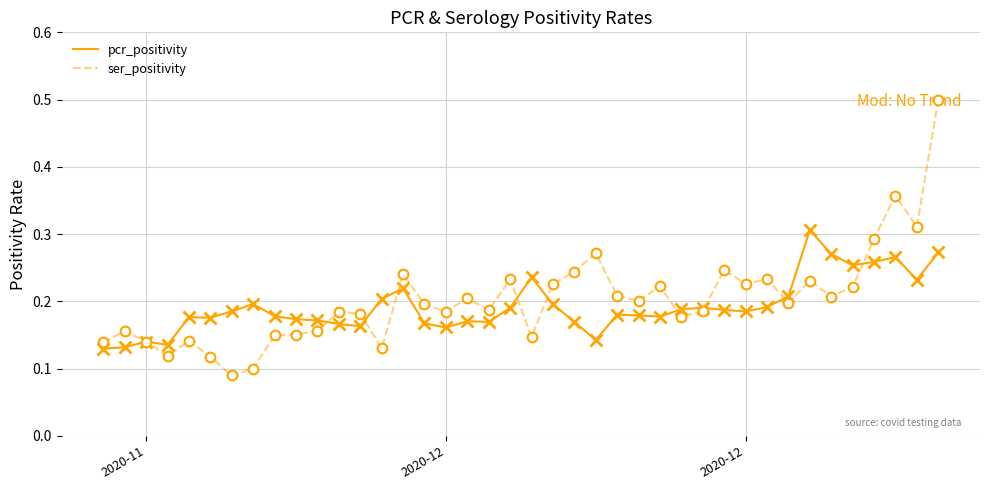

What is the greatest value displayed?

0.5